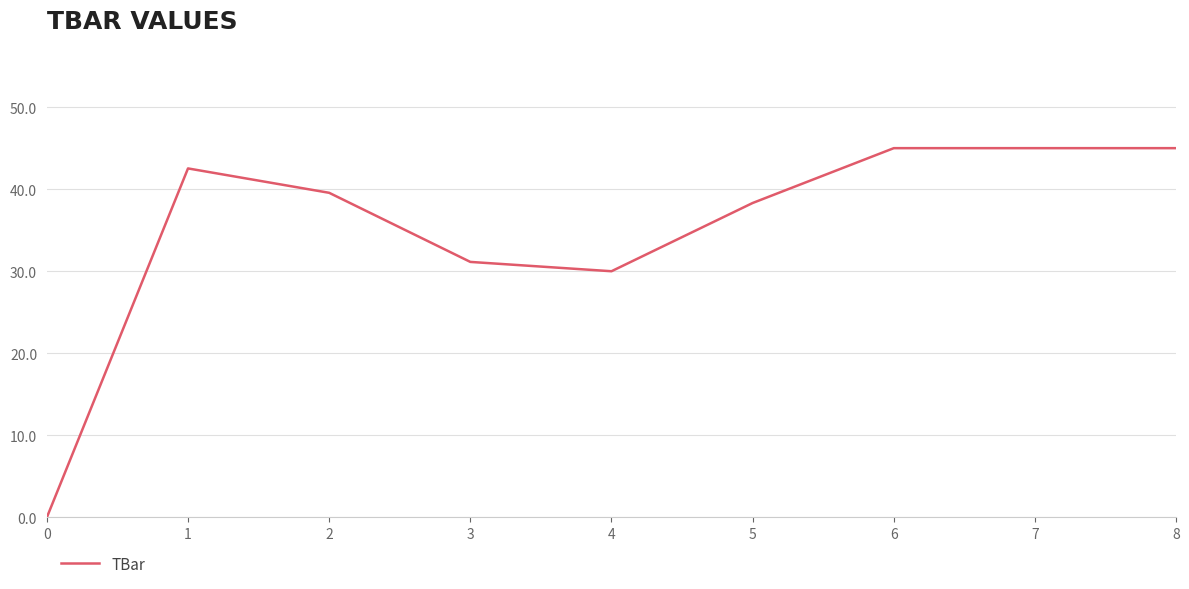

What is the maximum value shown in the chart?

45.0